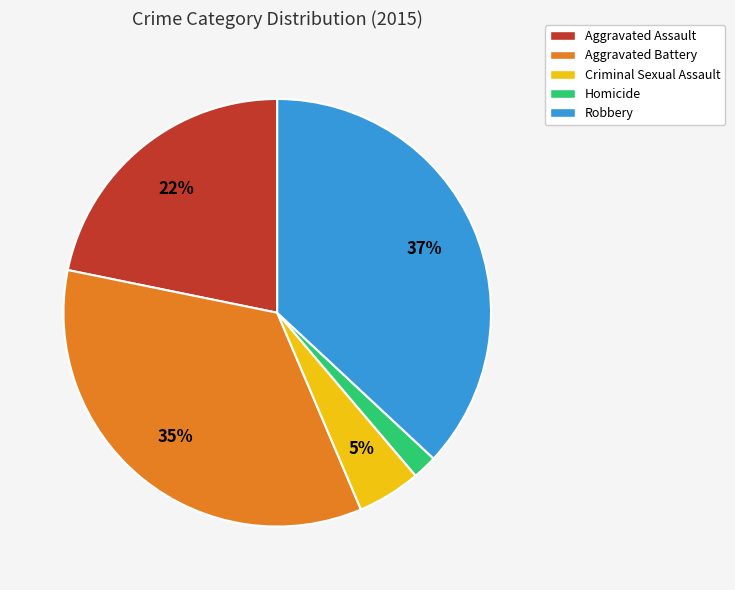

How many slices are in this pie chart?

5